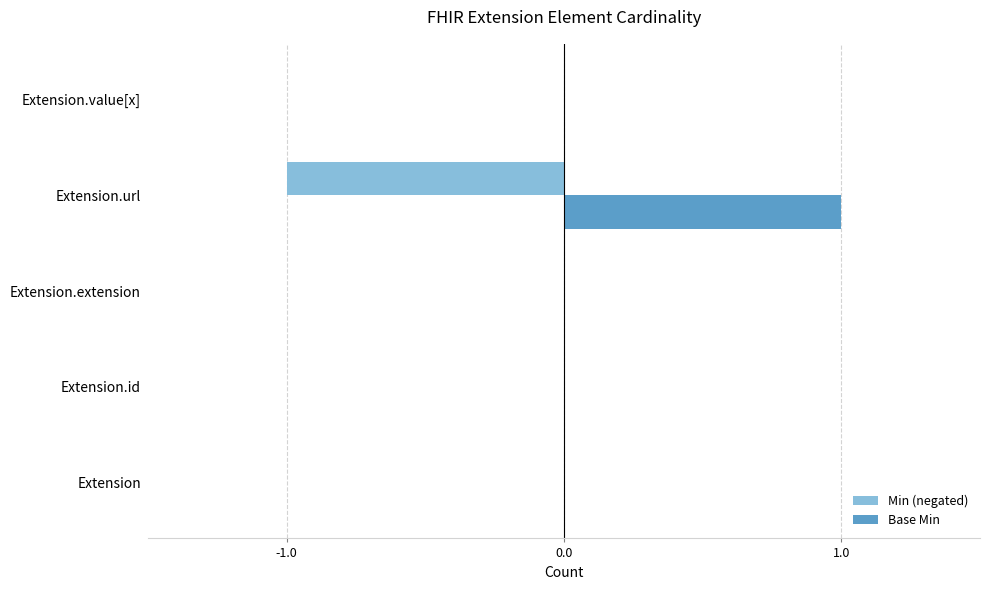

At which label does Base Min reach its peak?

Extension.url